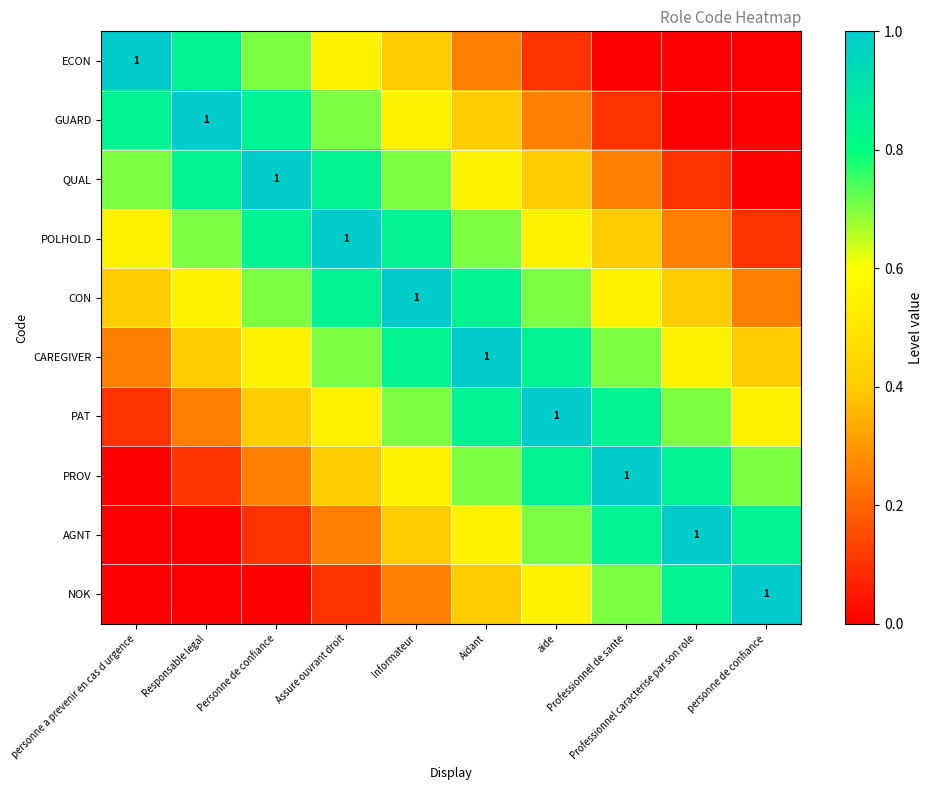

Where is QUAL nearest to the value 0?

personne de confiance